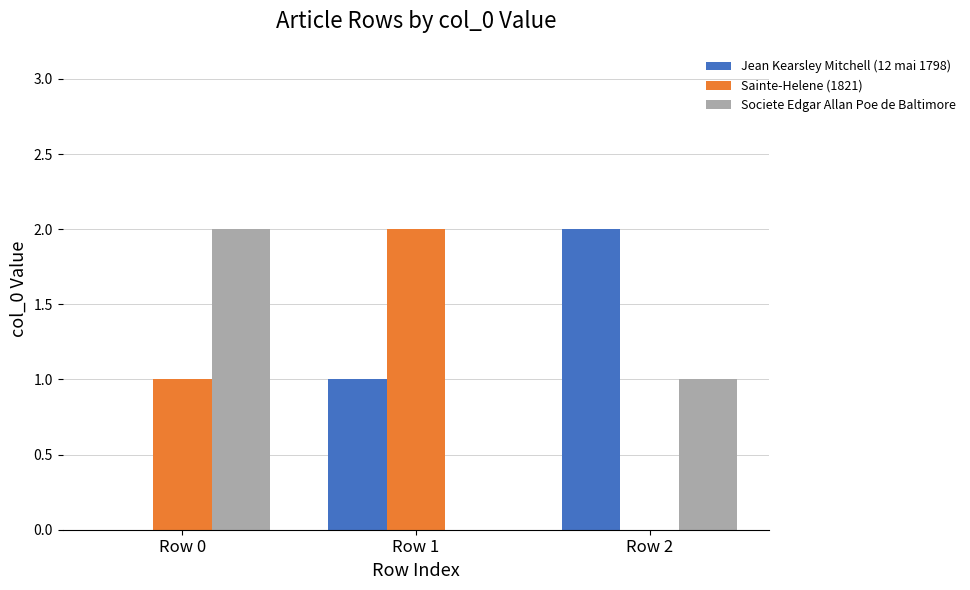

Between Row 1 and Row 2, which series saw the biggest shift?

Sainte-Helene (1821)